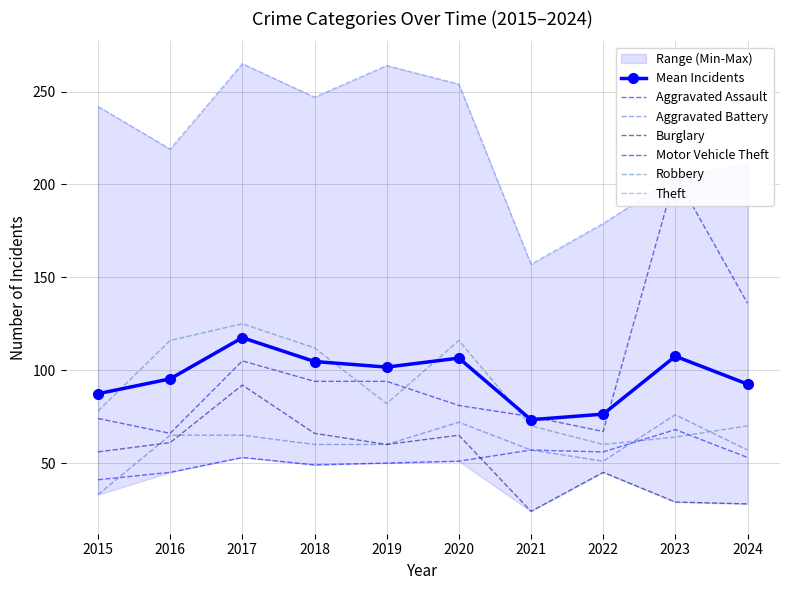

Where is the first local maximum for Aggravated Battery?

2020